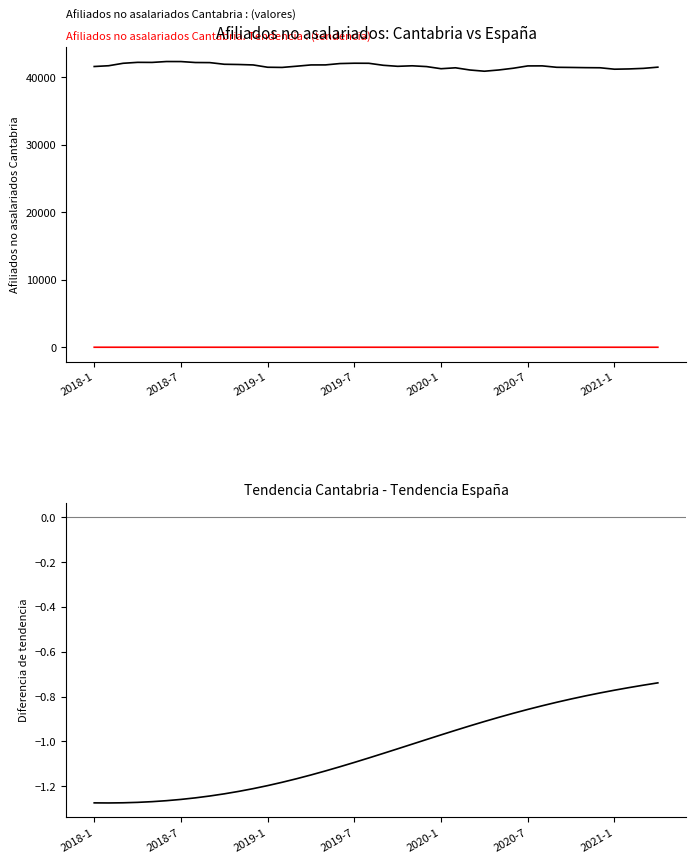

Between 2018-1 and 39, which is larger?

2018-1